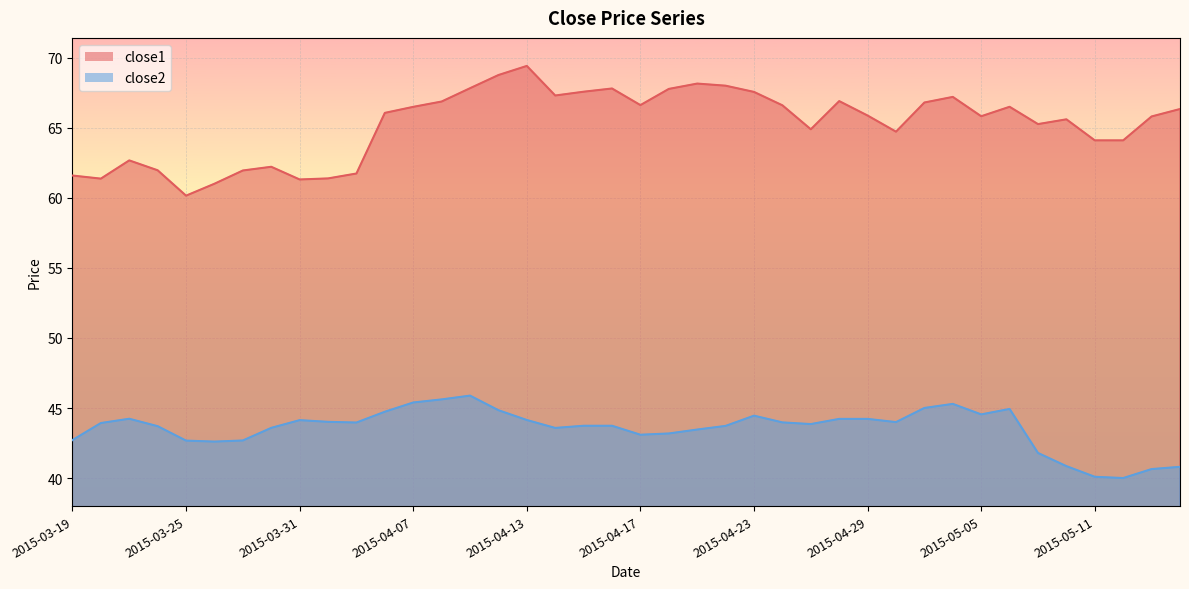

In close2, how many points are higher than both neighbors (excluding endpoints)?

6